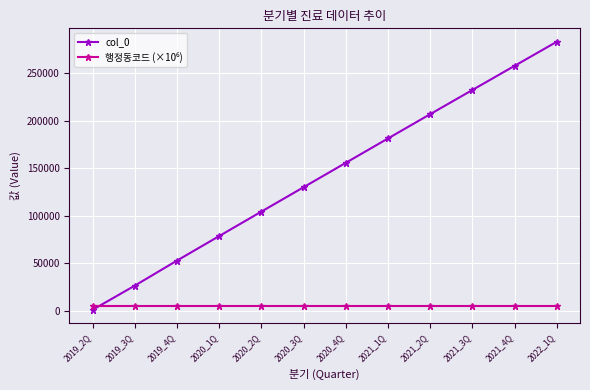

True or false: col_0 has more than 0 interior local peaks.

False